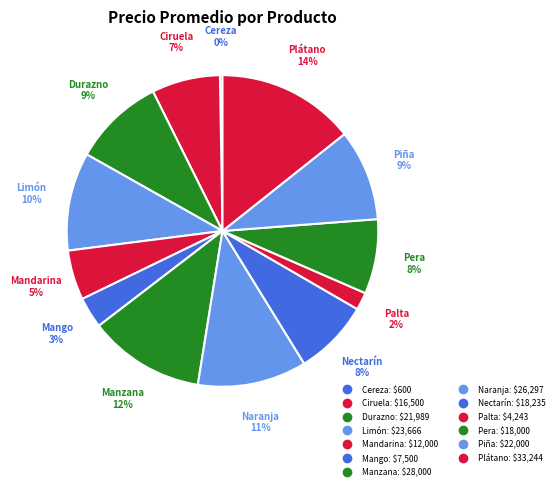

The Ciruela slice represents 16% of the pie. True or false?

False